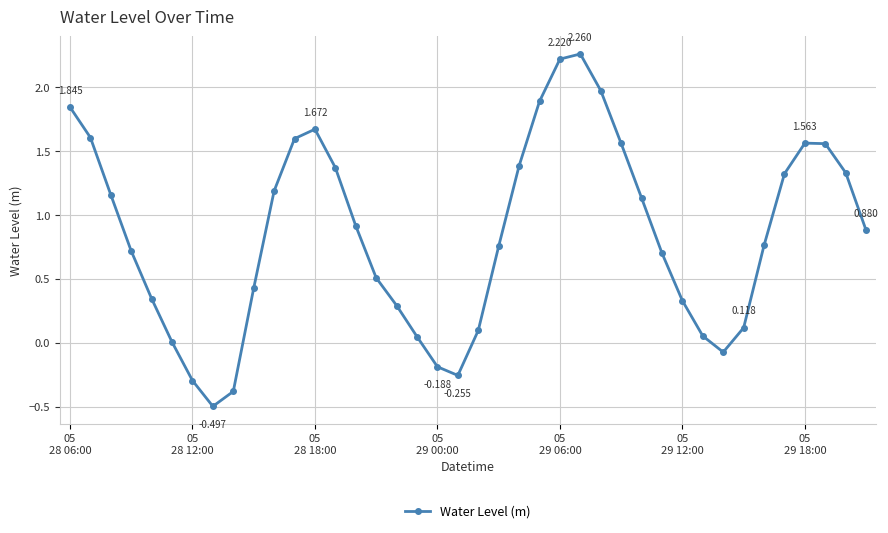

True or false: there are more than 2 points higher than both neighbors.

True